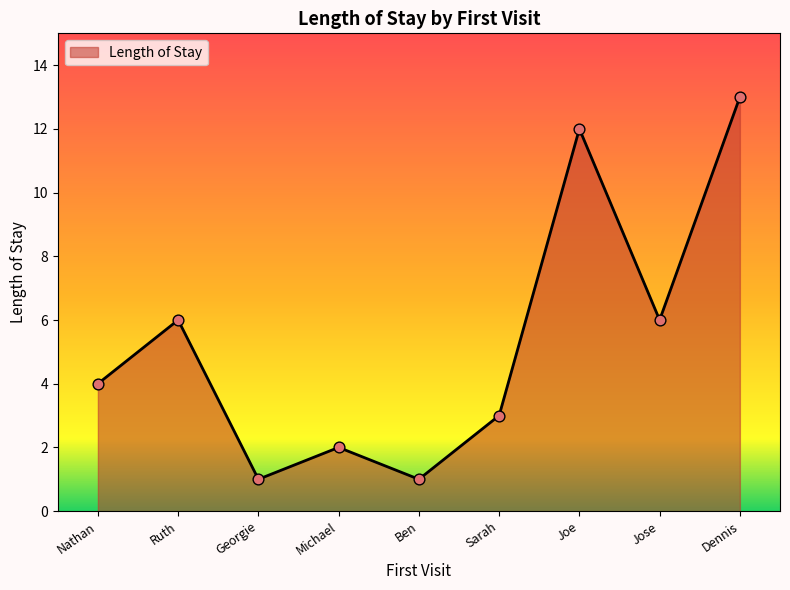

Which has a higher value, Joe or Ruth?

Joe